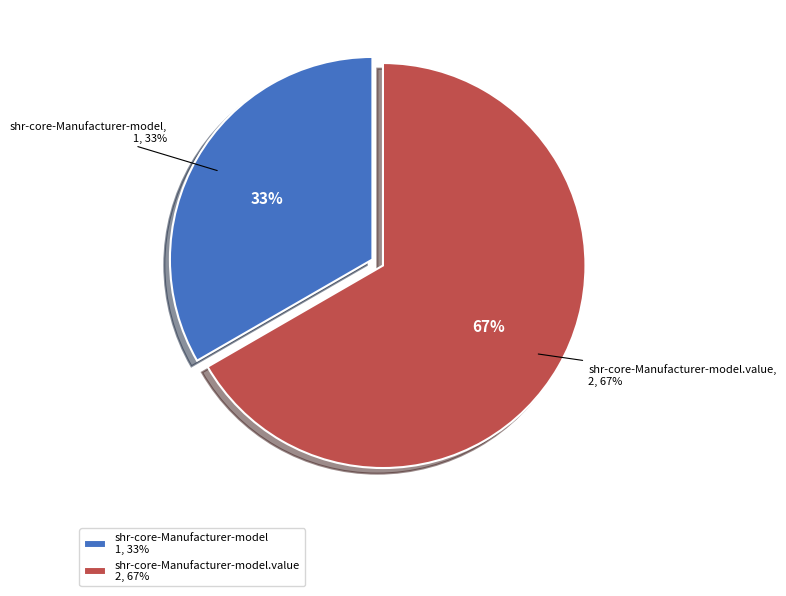

To the nearest percent, what is the combined percentage of shr-core-Manufacturer-model and shr-core-Manufacturer-model.value?

100%